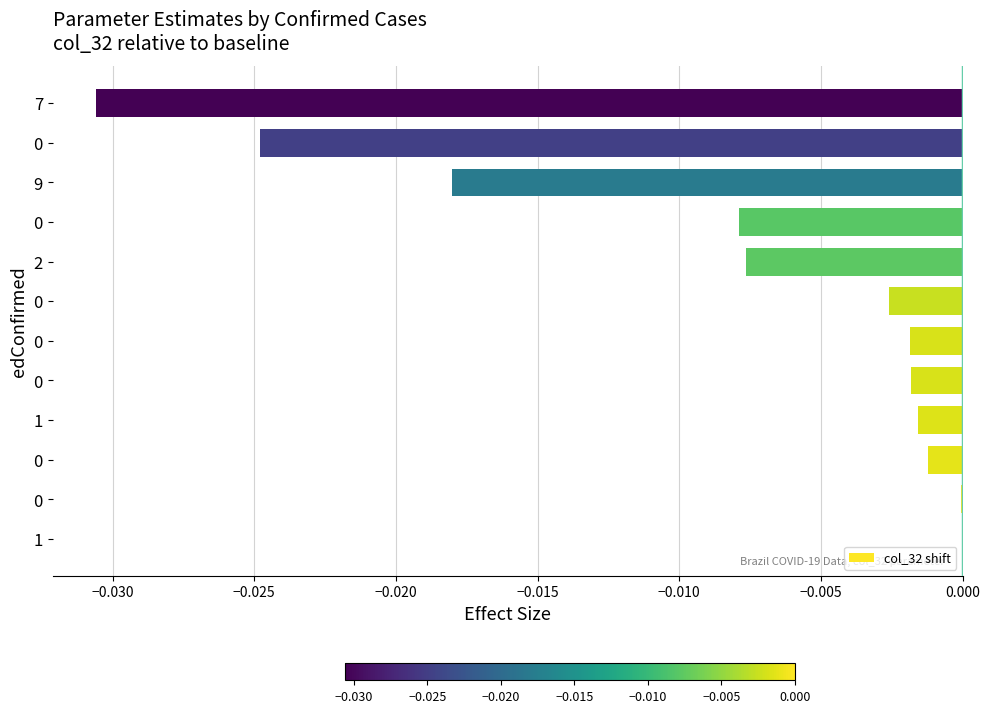

Are the bars grouped side by side (vs. stacked)?

No